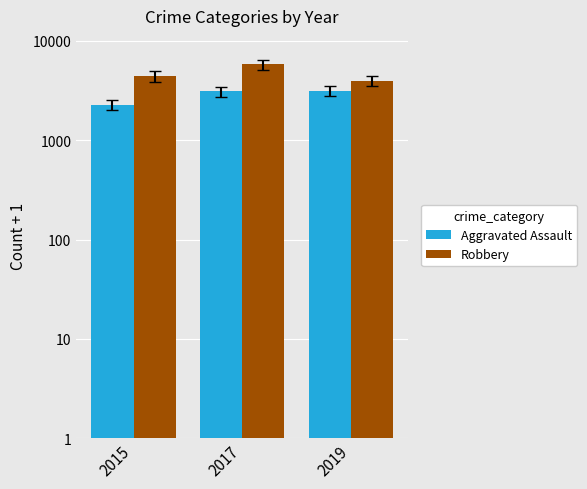

Between 2017 and 2015, which is larger?

2017